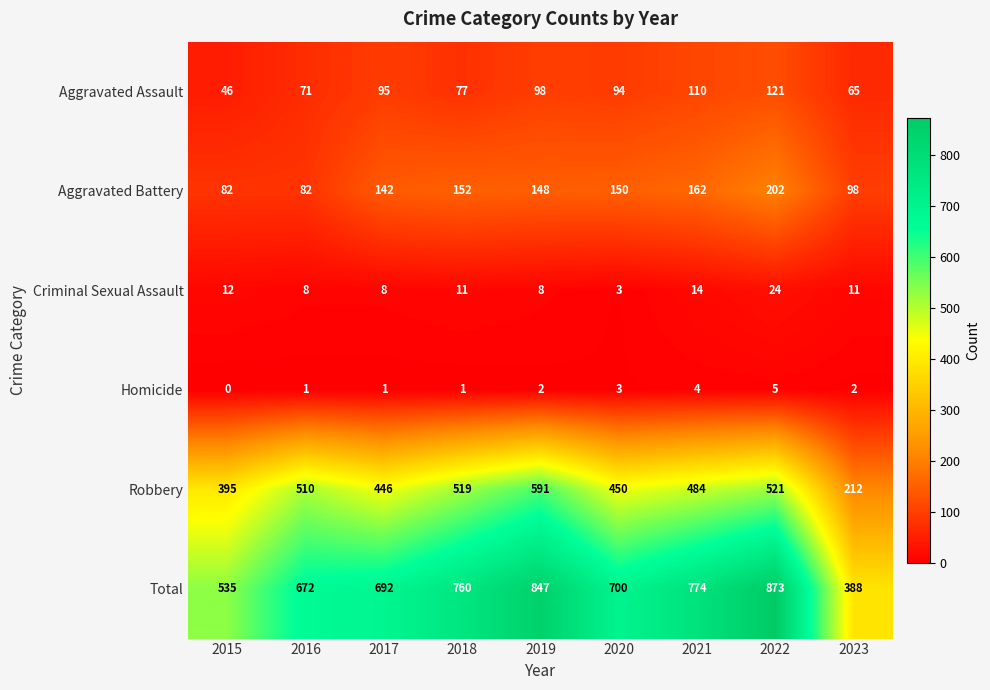

List the labels in order of Aggravated Assault value, smallest first.

2015, 2023, 2016, 2018, 2020, 2017, 2019, 2021, 2022